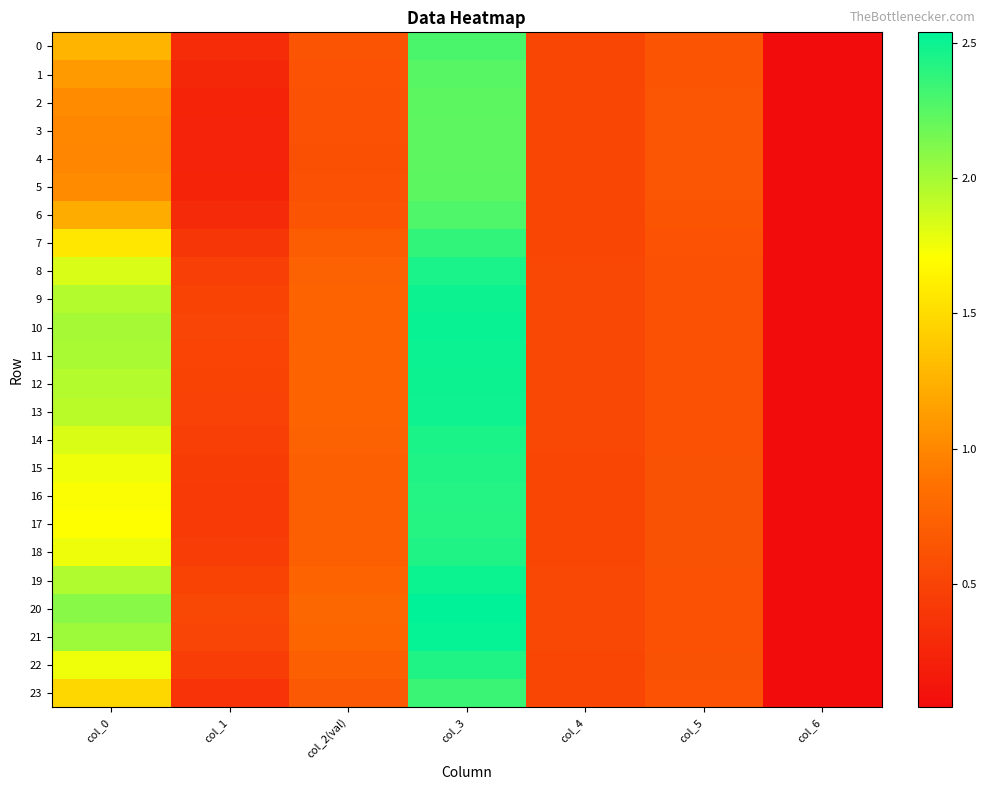

Reading left to right, transcribe all the data shown in this chart.

0: col_0=1.3	col_1=0.3	col_2(val)=0.6	col_3=2.3	col_4=0.5	col_5=0.6	col_6=0.0
1: col_0=1.1	col_1=0.3	col_2(val)=0.6	col_3=2.3	col_4=0.5	col_5=0.6	col_6=0.0
2: col_0=1.0	col_1=0.2	col_2(val)=0.6	col_3=2.2	col_4=0.5	col_5=0.6	col_6=0.0
3: col_0=1.0	col_1=0.2	col_2(val)=0.6	col_3=2.2	col_4=0.5	col_5=0.6	col_6=0.0
4: col_0=1.0	col_1=0.2	col_2(val)=0.6	col_3=2.2	col_4=0.5	col_5=0.6	col_6=0.0
5: col_0=1.0	col_1=0.2	col_2(val)=0.6	col_3=2.2	col_4=0.5	col_5=0.6	col_6=0.0
6: col_0=1.2	col_1=0.3	col_2(val)=0.6	col_3=2.3	col_4=0.5	col_5=0.6	col_6=0.0
7: col_0=1.6	col_1=0.4	col_2(val)=0.7	col_3=2.4	col_4=0.5	col_5=0.6	col_6=0.0
8: col_0=1.8	col_1=0.5	col_2(val)=0.7	col_3=2.5	col_4=0.5	col_5=0.6	col_6=0.0
9: col_0=2.0	col_1=0.5	col_2(val)=0.8	col_3=2.5	col_4=0.5	col_5=0.6	col_6=0.0
10: col_0=2.0	col_1=0.5	col_2(val)=0.8	col_3=2.5	col_4=0.5	col_5=0.6	col_6=0.0
11: col_0=2.0	col_1=0.5	col_2(val)=0.8	col_3=2.5	col_4=0.5	col_5=0.6	col_6=0.0
12: col_0=2.0	col_1=0.5	col_2(val)=0.8	col_3=2.5	col_4=0.5	col_5=0.6	col_6=0.0
13: col_0=1.9	col_1=0.5	col_2(val)=0.8	col_3=2.5	col_4=0.5	col_5=0.6	col_6=0.0
14: col_0=1.8	col_1=0.5	col_2(val)=0.7	col_3=2.5	col_4=0.5	col_5=0.6	col_6=0.0
15: col_0=1.8	col_1=0.4	col_2(val)=0.7	col_3=2.4	col_4=0.5	col_5=0.6	col_6=0.0
16: col_0=1.7	col_1=0.4	col_2(val)=0.7	col_3=2.4	col_4=0.5	col_5=0.6	col_6=0.0
17: col_0=1.7	col_1=0.4	col_2(val)=0.7	col_3=2.4	col_4=0.5	col_5=0.6	col_6=0.0
18: col_0=1.8	col_1=0.4	col_2(val)=0.7	col_3=2.4	col_4=0.5	col_5=0.6	col_6=0.0
19: col_0=2.0	col_1=0.5	col_2(val)=0.8	col_3=2.5	col_4=0.5	col_5=0.6	col_6=0.0
20: col_0=2.1	col_1=0.5	col_2(val)=0.8	col_3=2.5	col_4=0.5	col_5=0.6	col_6=0.0
21: col_0=2.0	col_1=0.5	col_2(val)=0.8	col_3=2.5	col_4=0.5	col_5=0.6	col_6=0.0
22: col_0=1.8	col_1=0.4	col_2(val)=0.7	col_3=2.4	col_4=0.5	col_5=0.6	col_6=0.0
23: col_0=1.5	col_1=0.4	col_2(val)=0.7	col_3=2.3	col_4=0.5	col_5=0.6	col_6=0.0